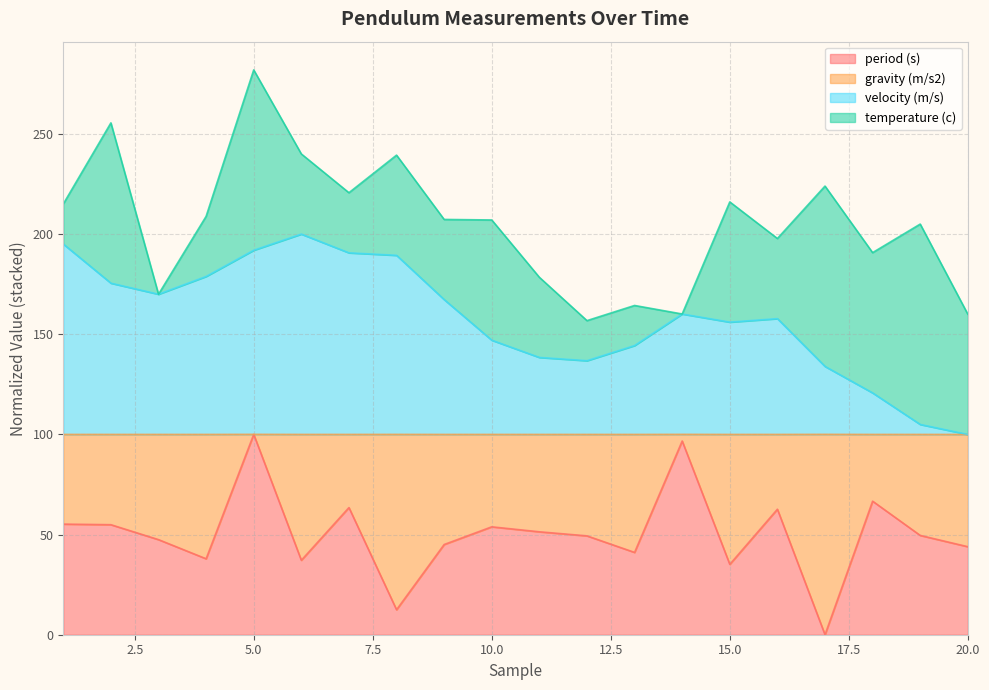

How many values in the velocity (m/s) series exceed 160?

10